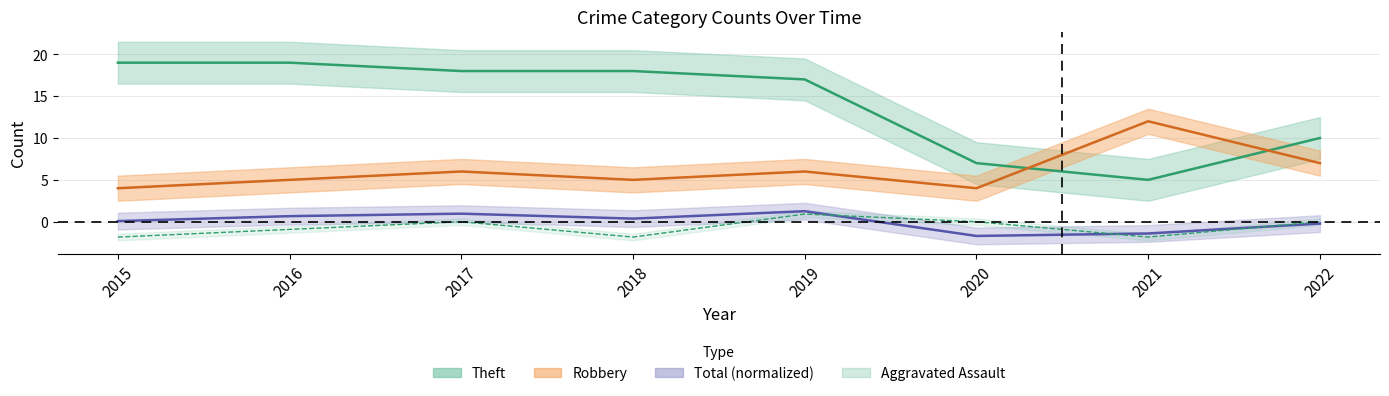

What is the difference between the highest and lowest values at 2021?

13.8